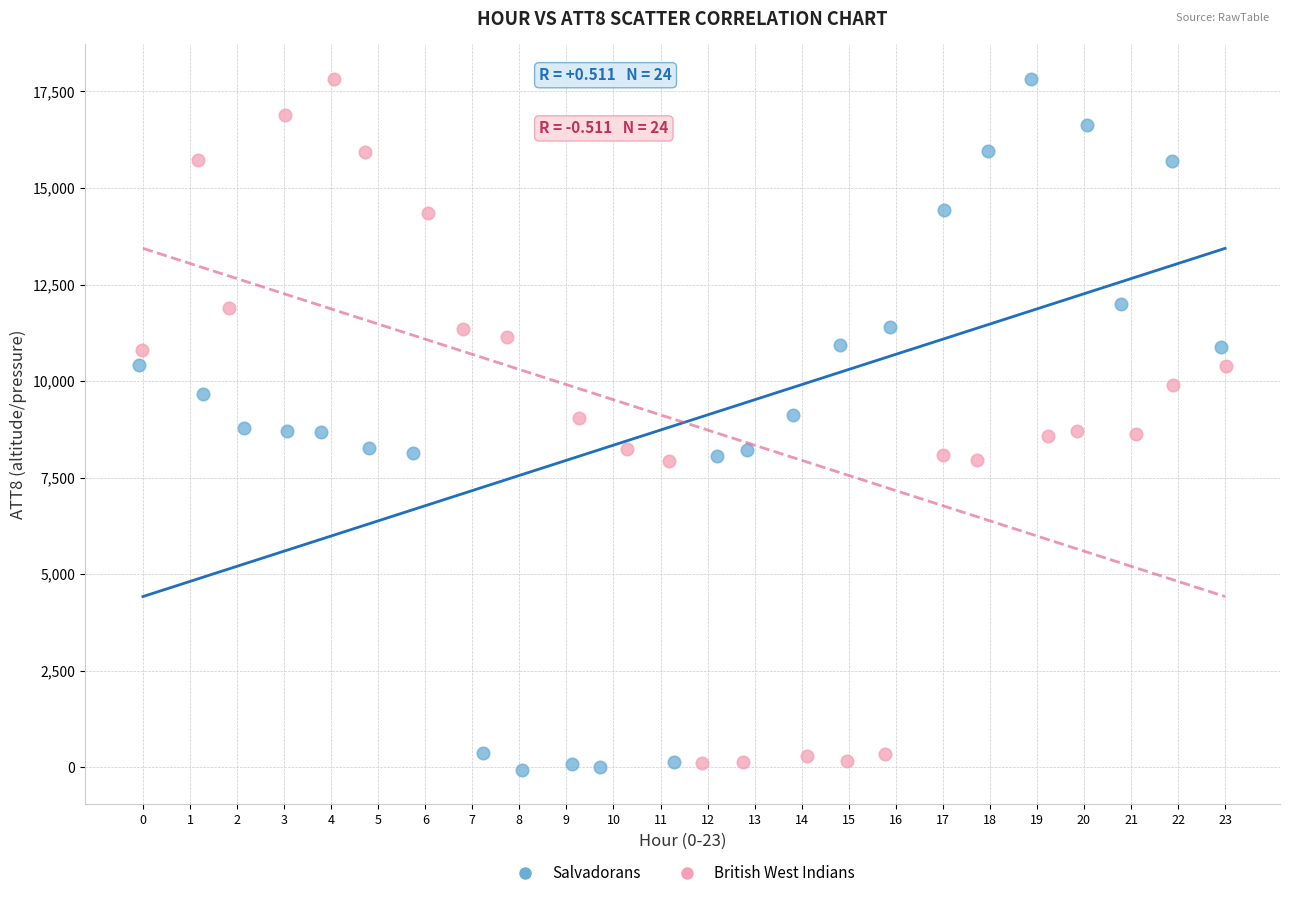

What are all the series names shown in the legend?

Salvadorans, British West Indians